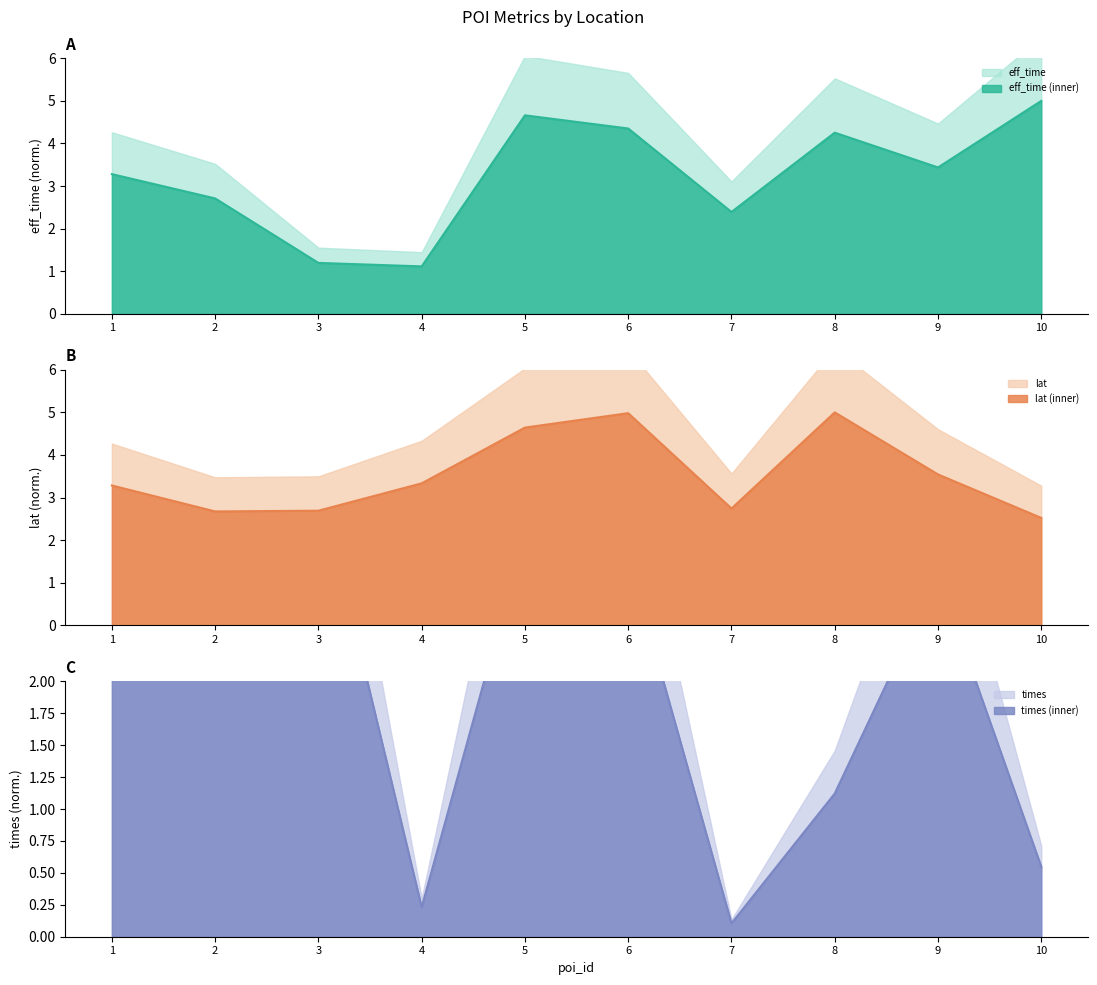

At how many categories does at least one series exceed 3?

9